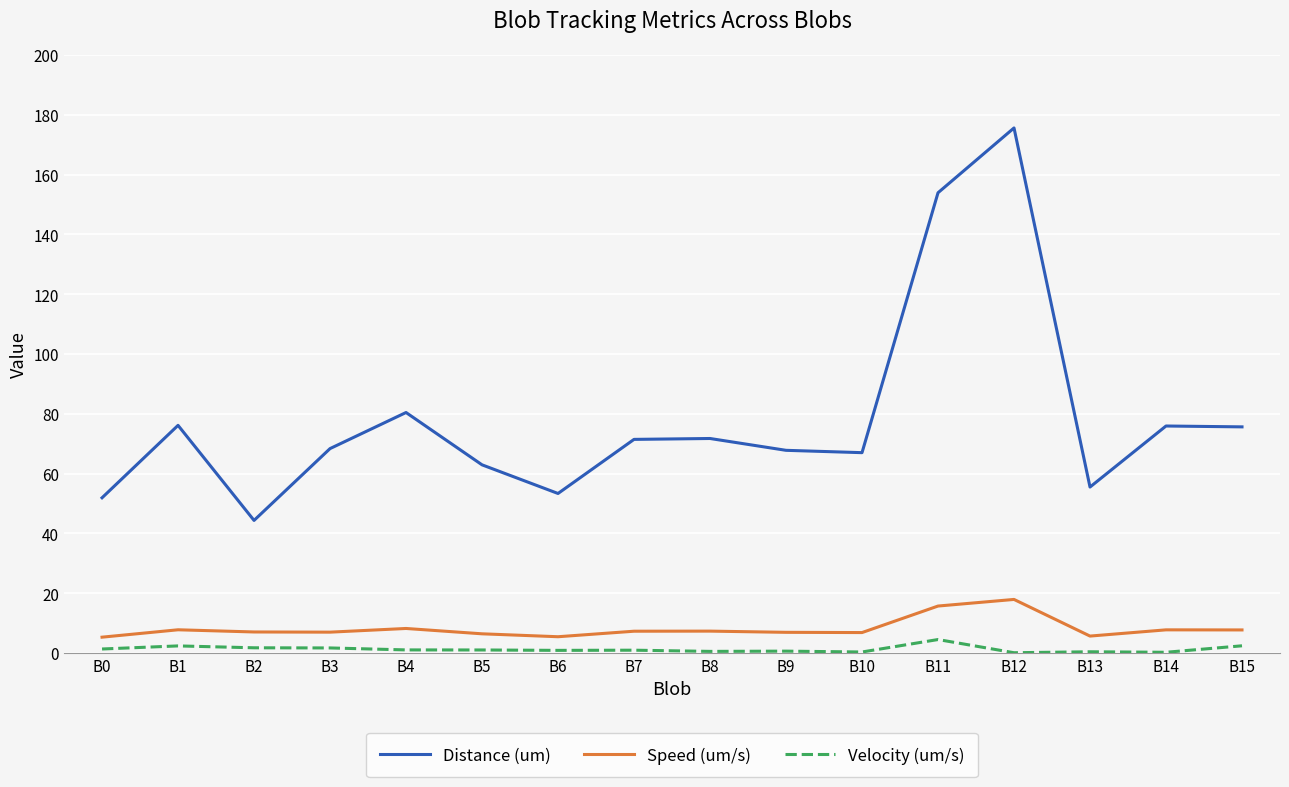

What is the difference between the maximum and minimum values in the Velocity (um/s) series?

4.4